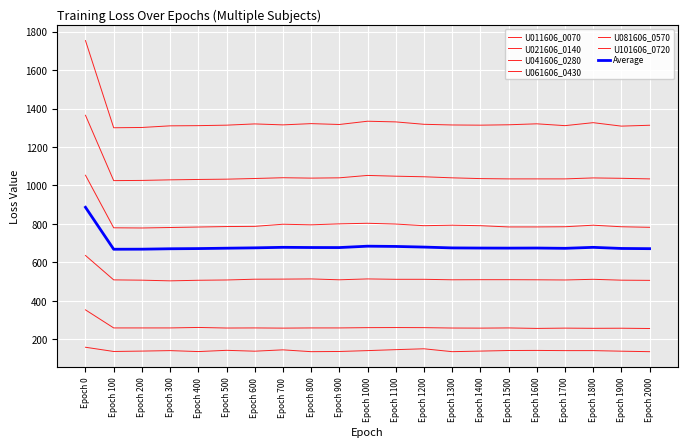

Does the chart have visible grid lines?

Yes